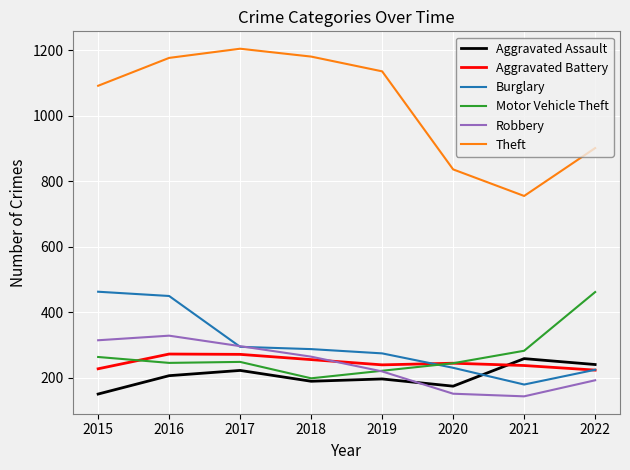

How many interior local valleys does the Theft series have?

1